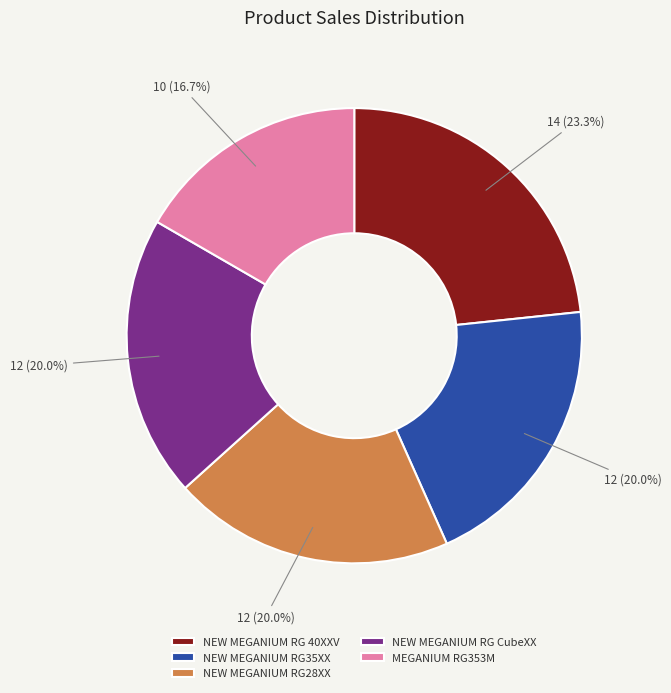

Is it true that MEGANIUM RG353M is 17% of the pie?

True